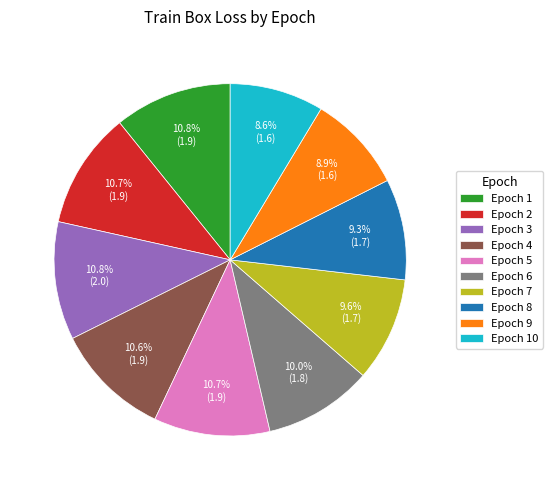

Does Epoch 10 account for over 50% of the chart?

No